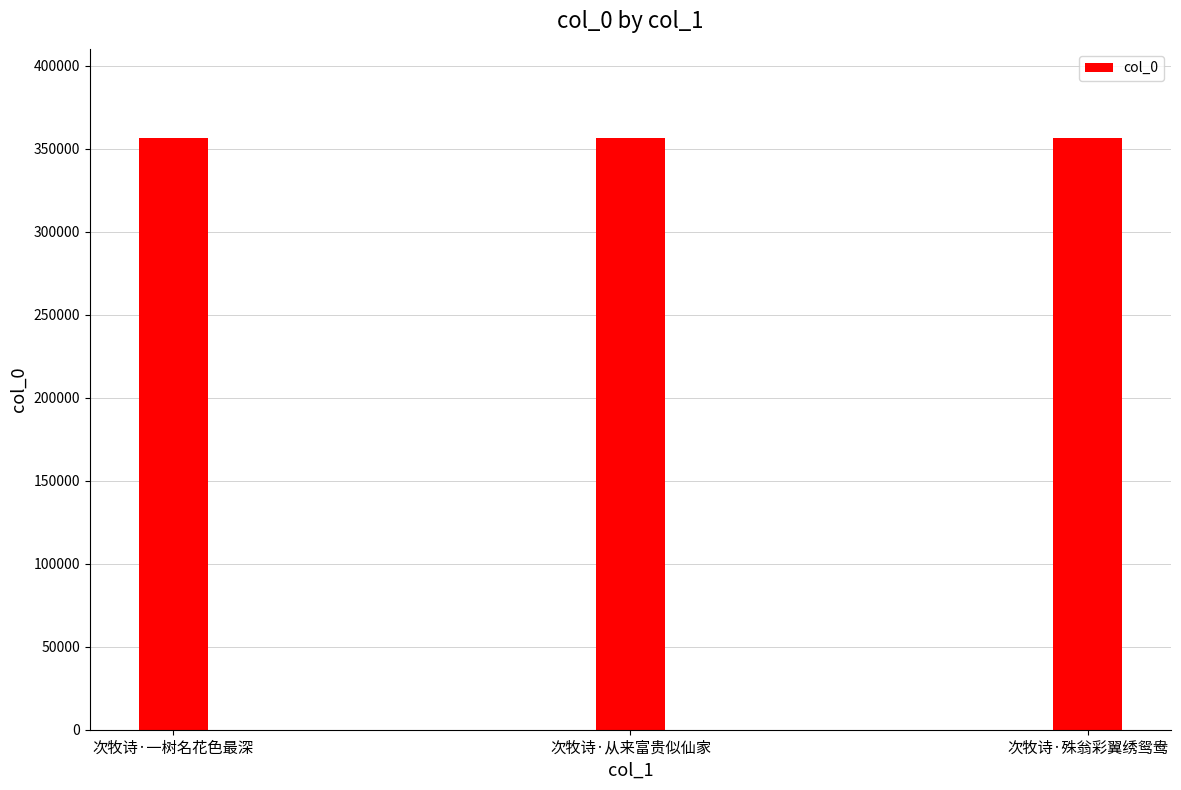

What is the maximum value shown in the chart?

356678